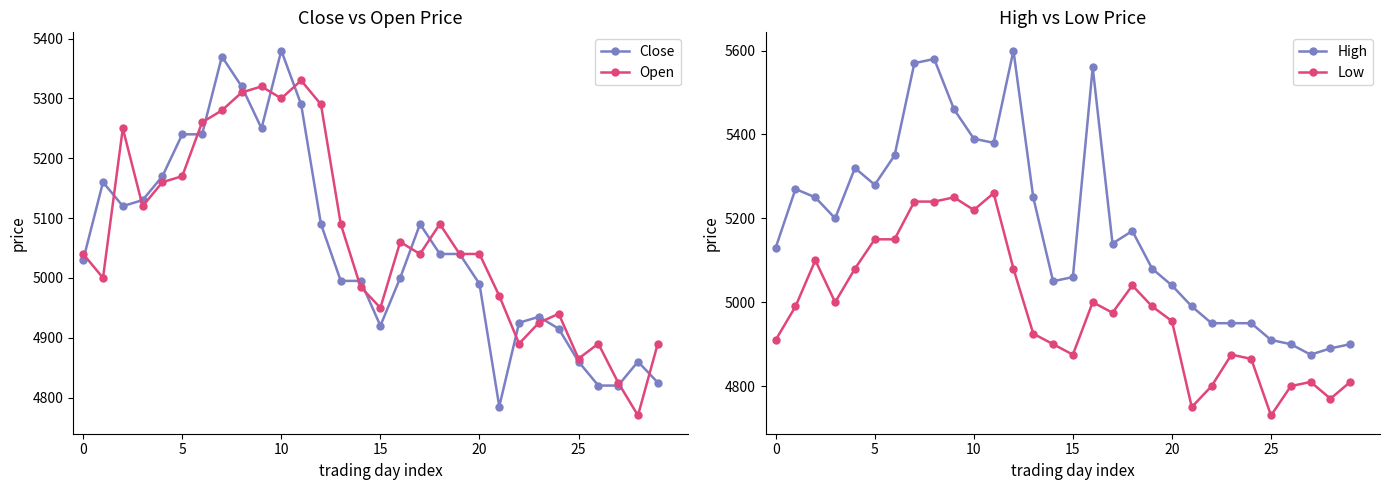

What is the difference between the maximum and minimum values in the High series?

725